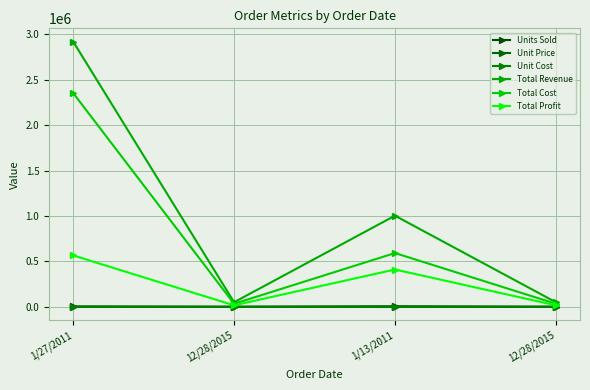

Count the number of data series in this chart.

6